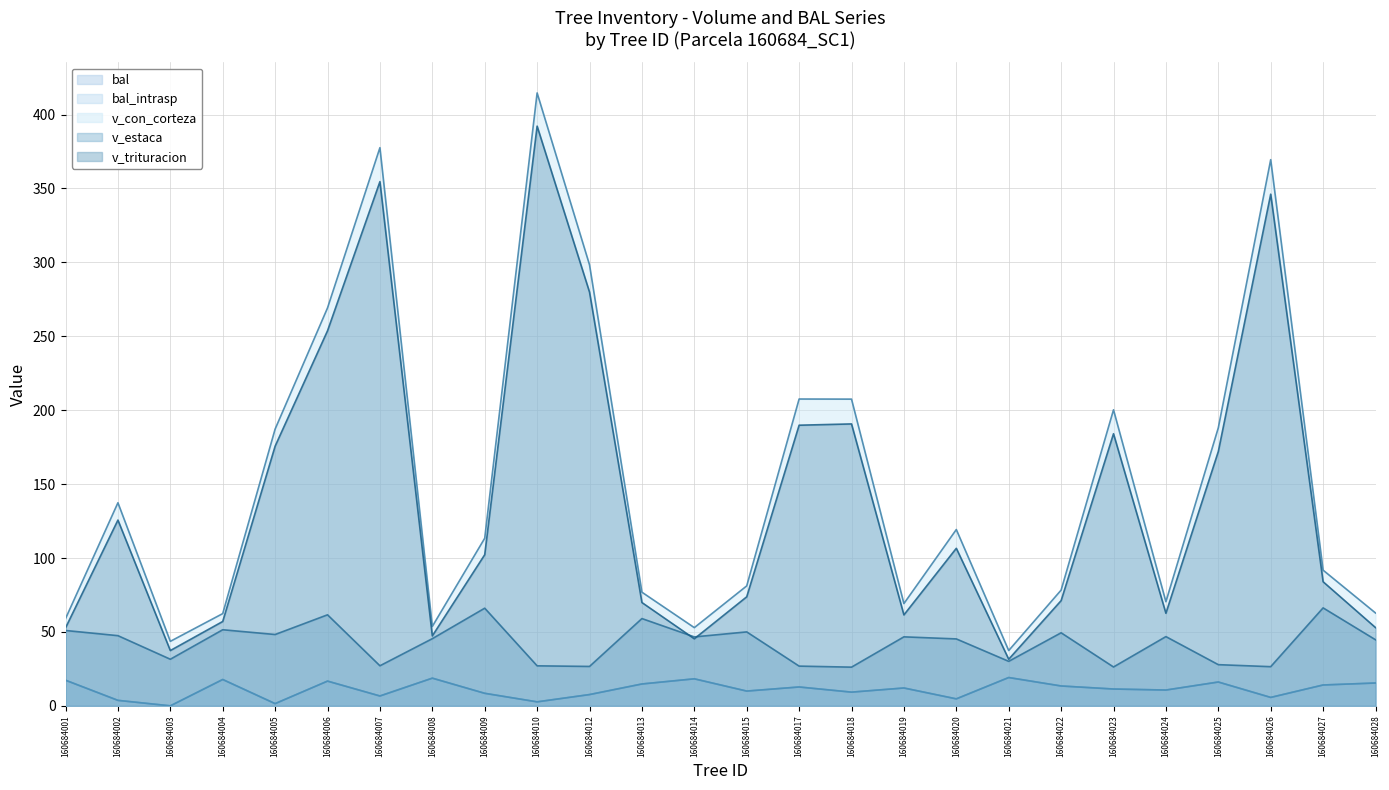

The value of v_estaca at 160684003 is 47.5. True or false?

False